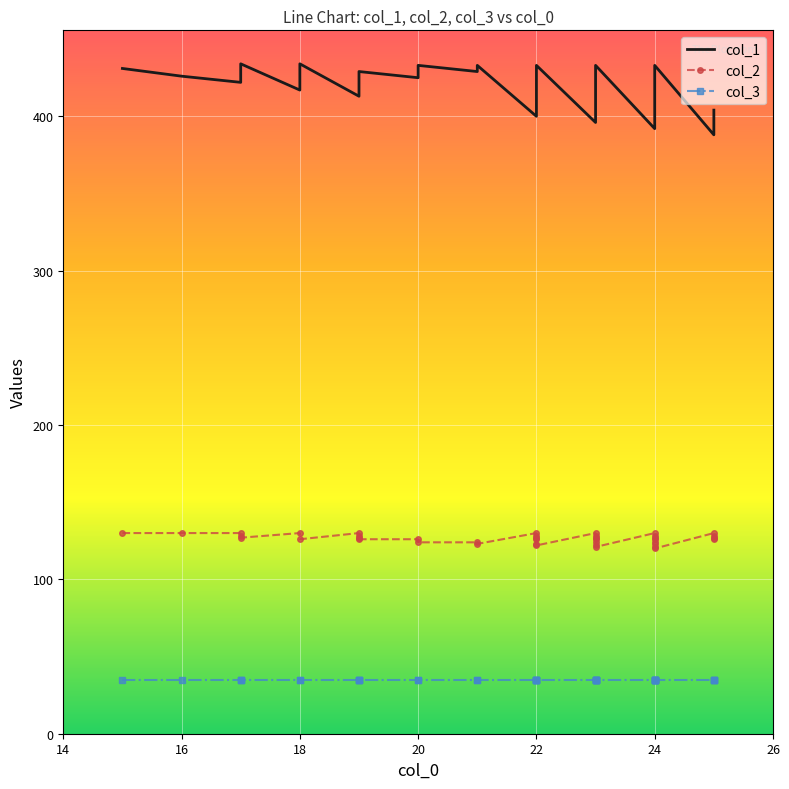

What is the sum of all col_1 values?

16692